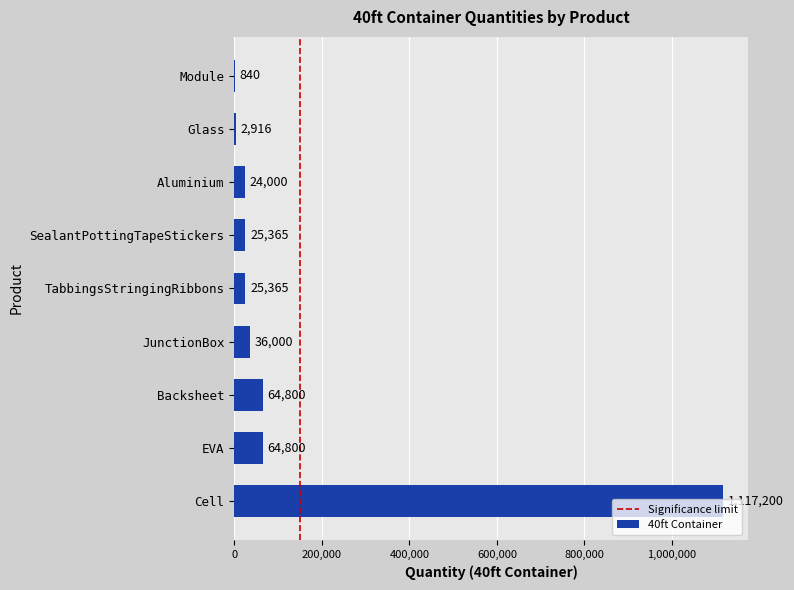

How many data points does each series have?

9